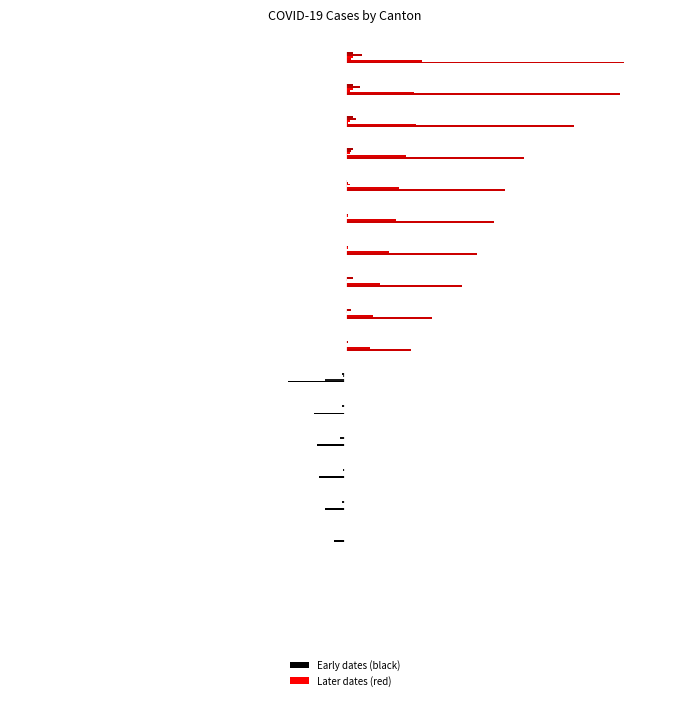

The value of CH at 9 is -13. True or false?

False